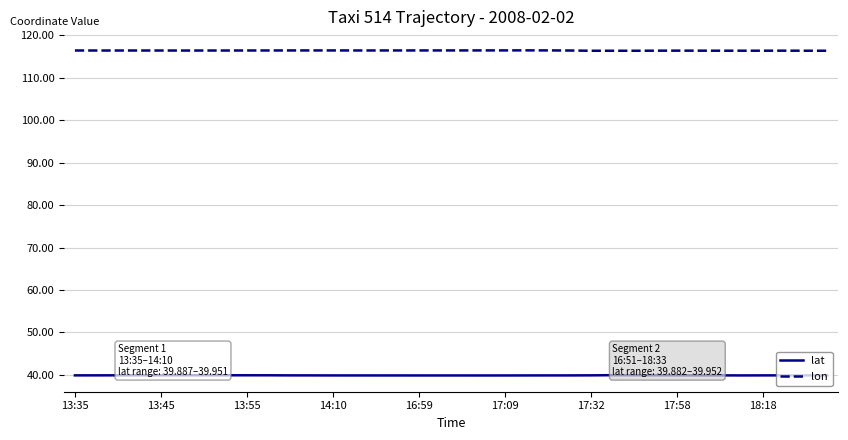

At how many categories does at least one series exceed 81?

36